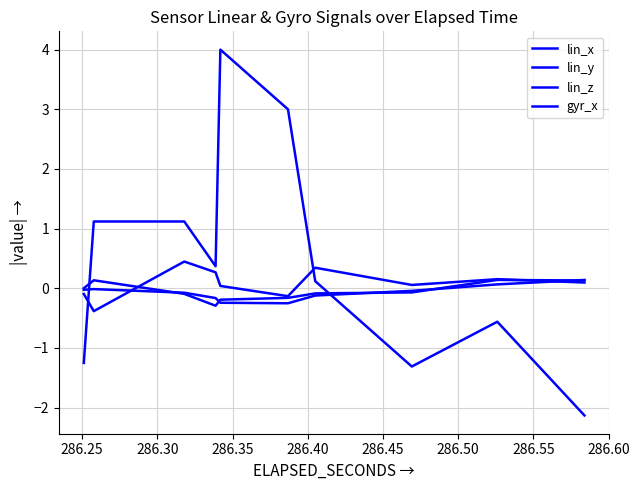

Is it true that lin_y equals -0.0 at 286.20?

False